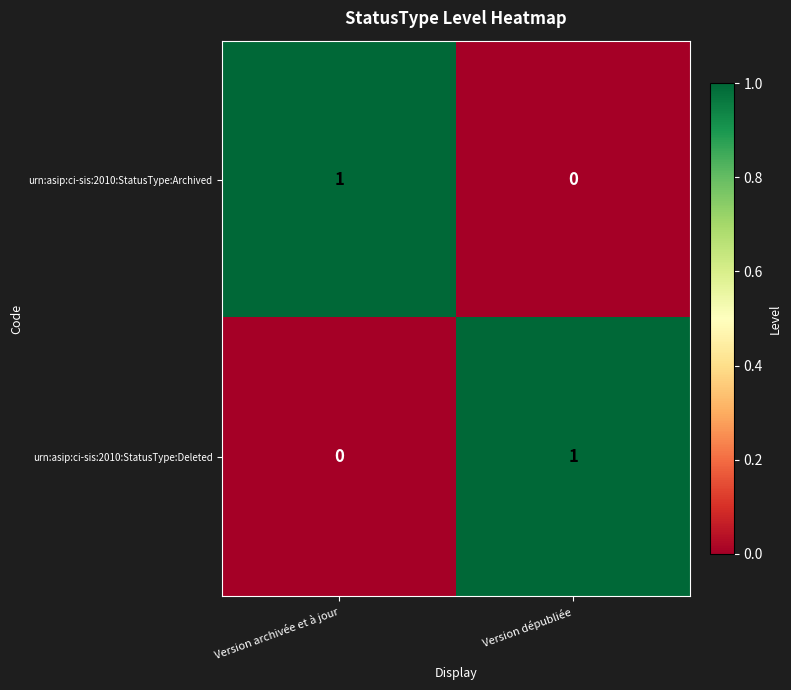

Count the number of data series in this chart.

2